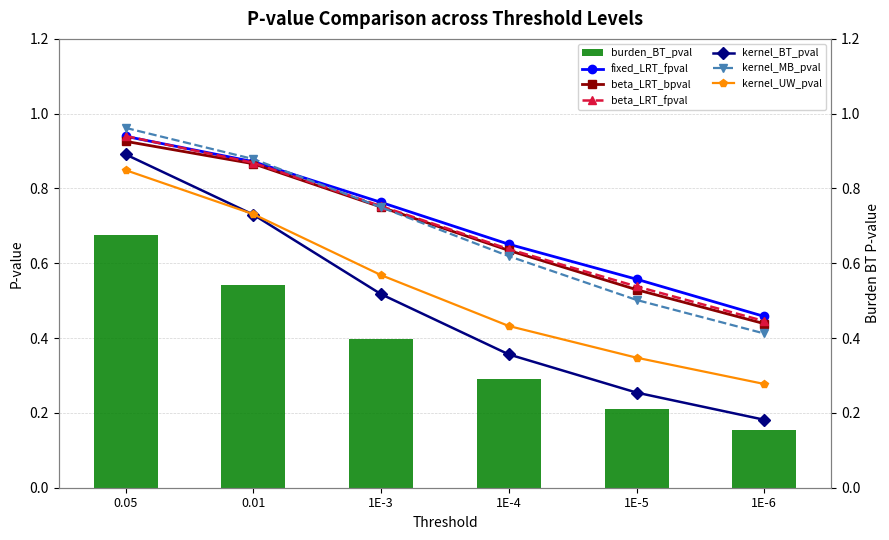

What is the label of the 4th bar from the left?

1E-4